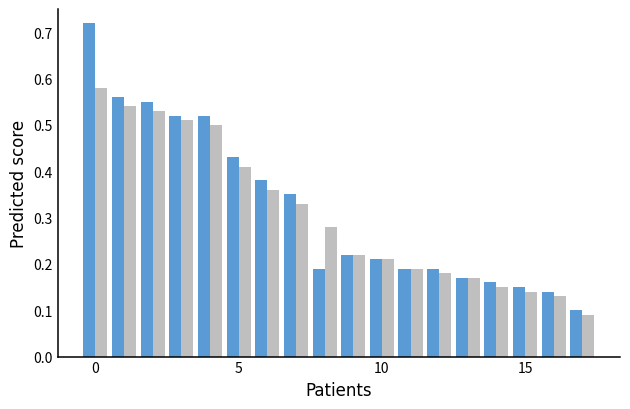

How many categories are shown in the chart?

18